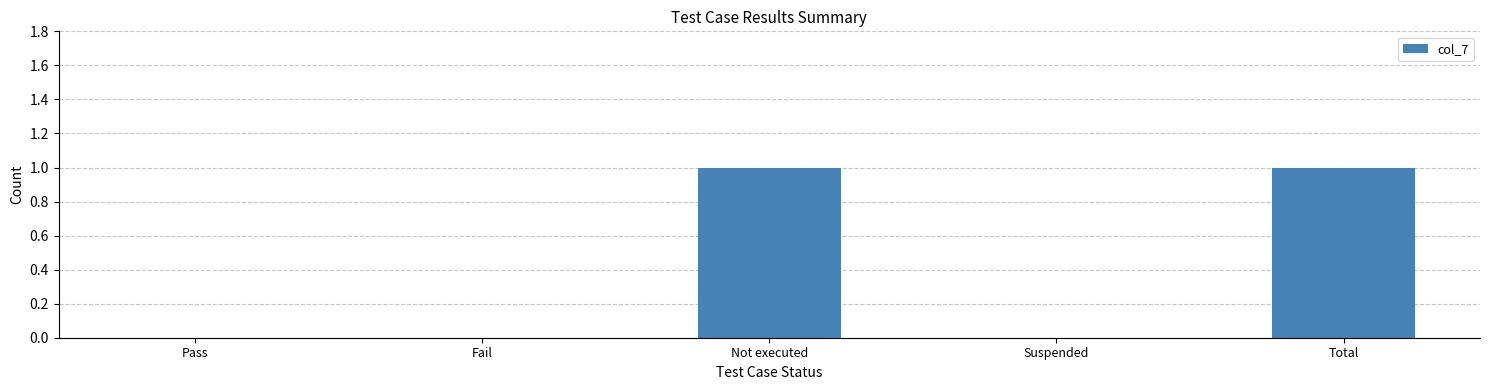

The chart shows a value of 1 at Not executed. True or false?

True